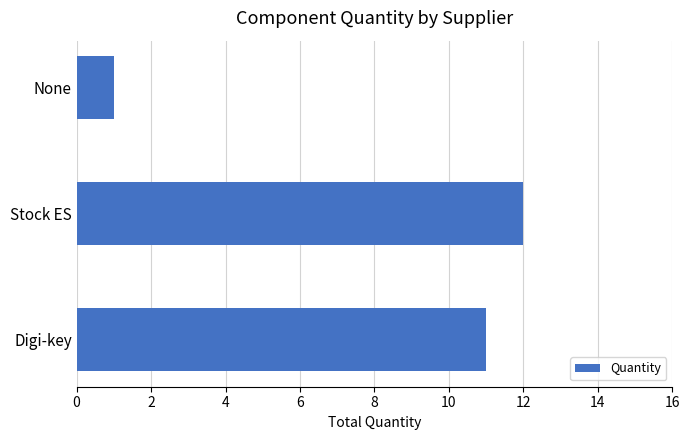

Approximately how many times larger is the value at Digi-key compared to None?

11.0